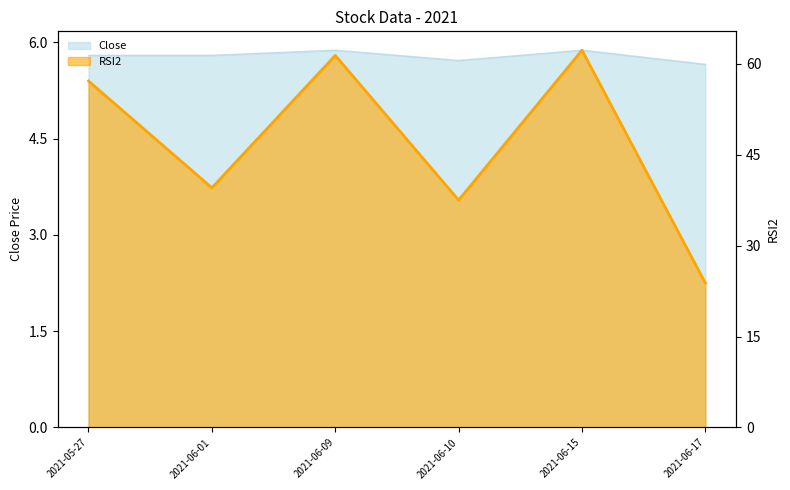

At which category does the data reach its first local valley?

2021-06-01